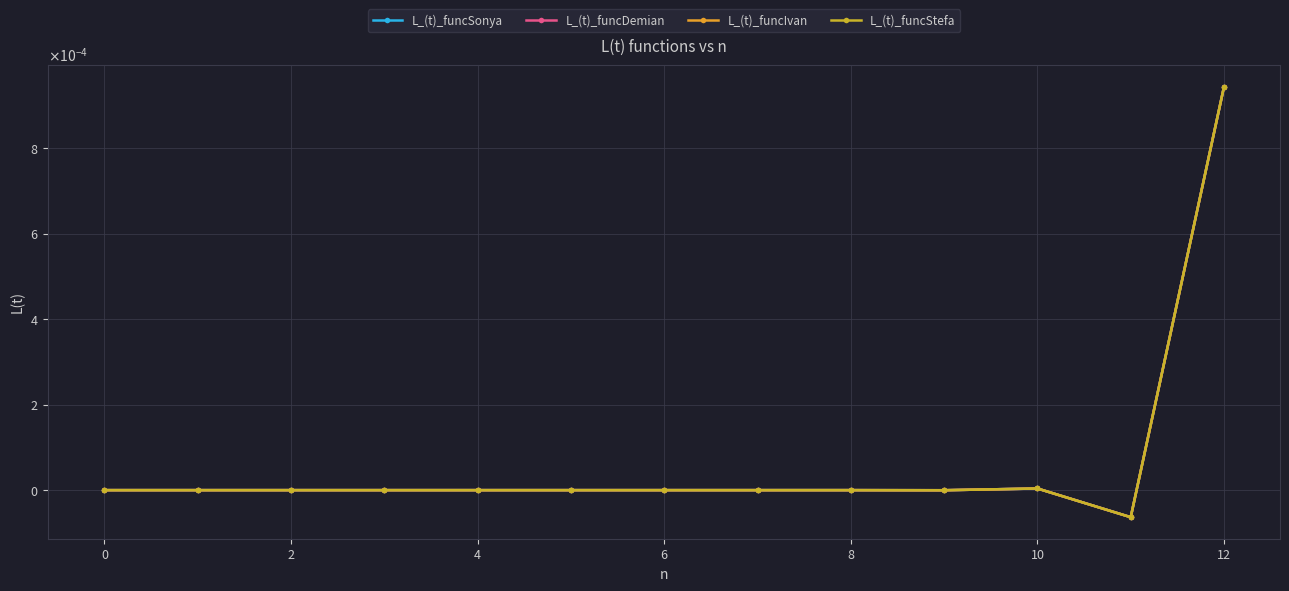

Does the chart have visible grid lines?

Yes